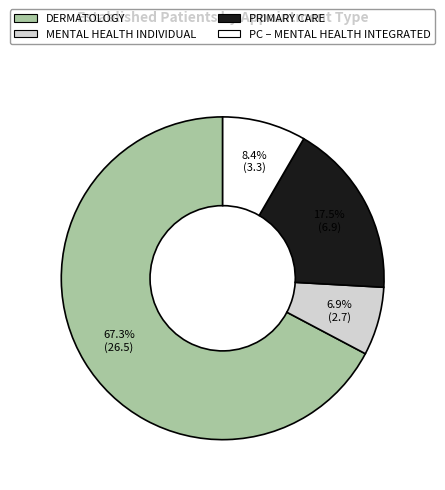

Is there a majority slice in this chart?

Yes